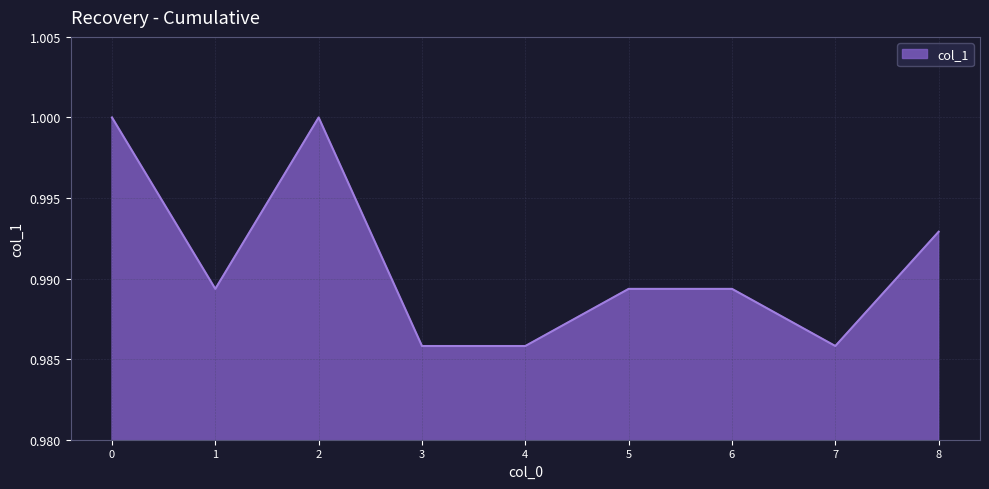

The value at 8 is 1.0. True or false?

True